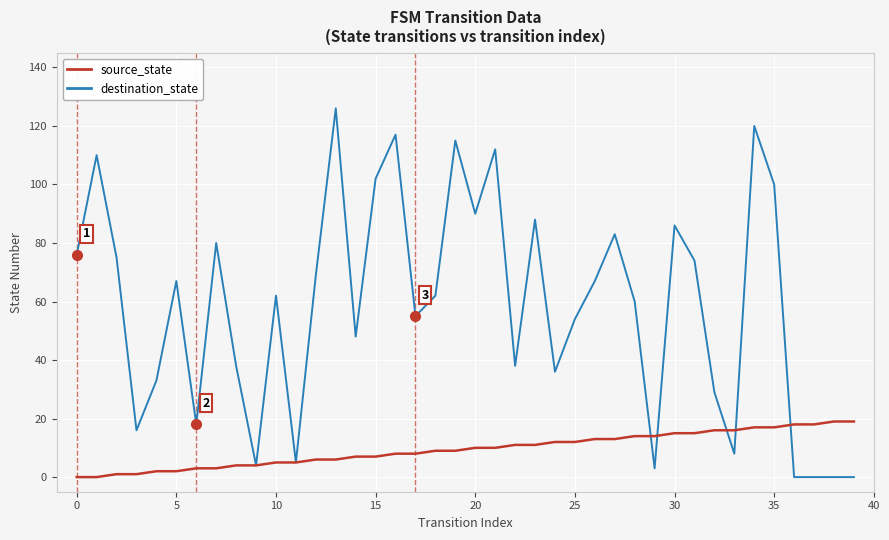

What is the greatest value displayed?

126